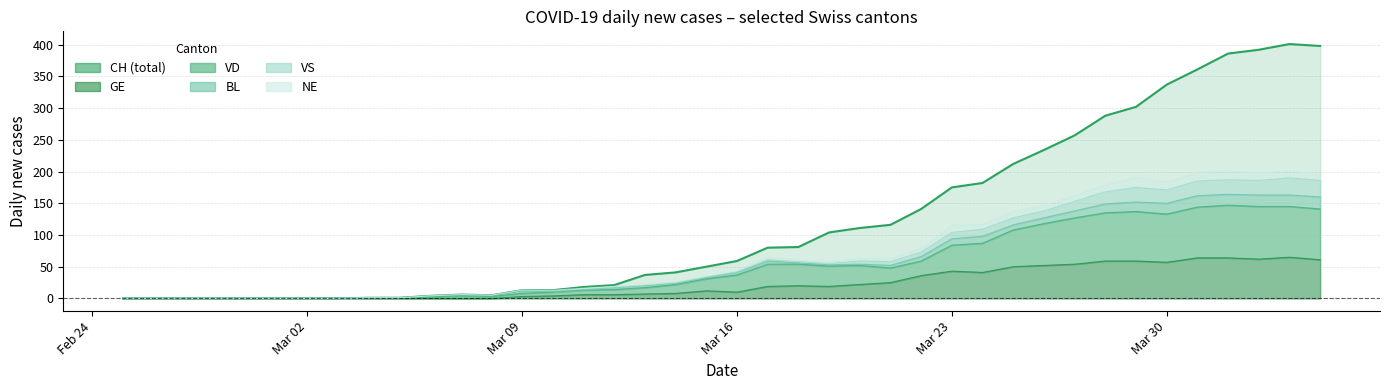

At how many categories does at least one series exceed 79?

19